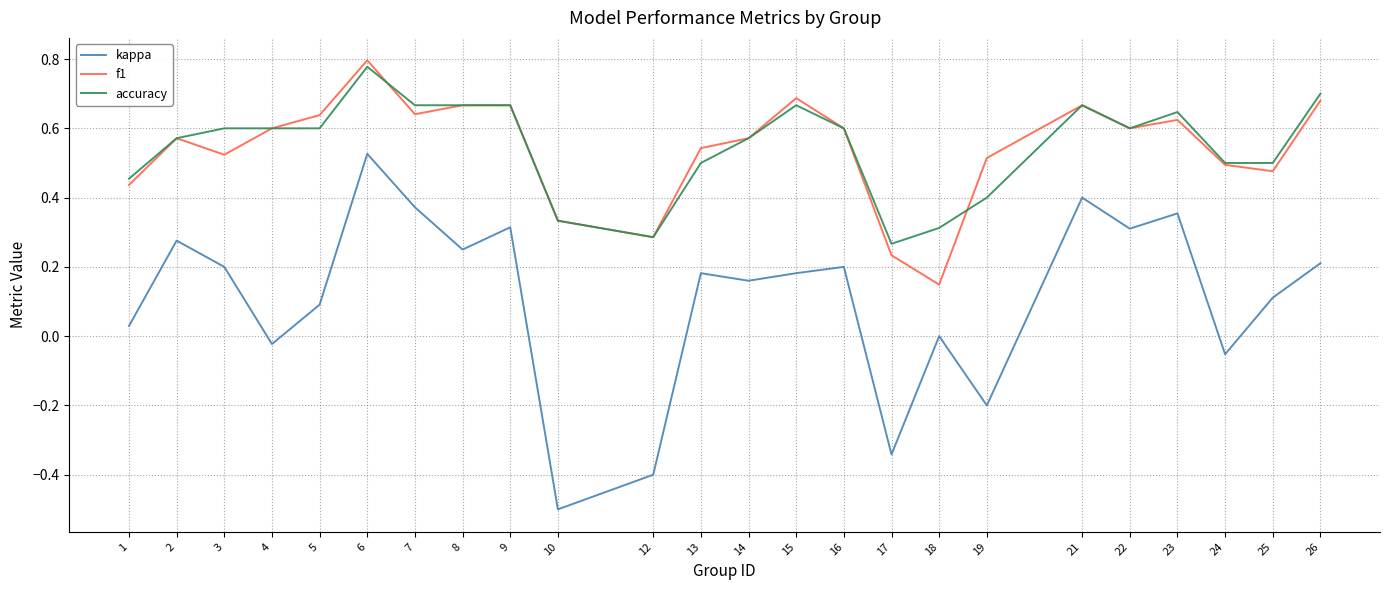

Rank the series at 19 from lowest to highest value.

kappa, accuracy, f1